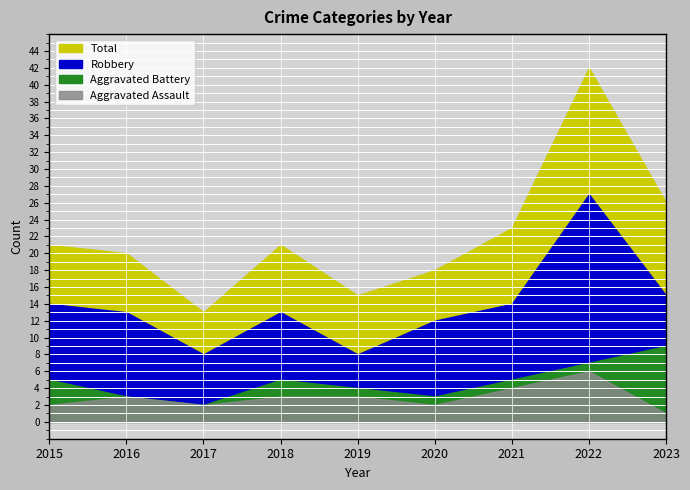

At which label is Aggravated Battery closest to 5?

2015